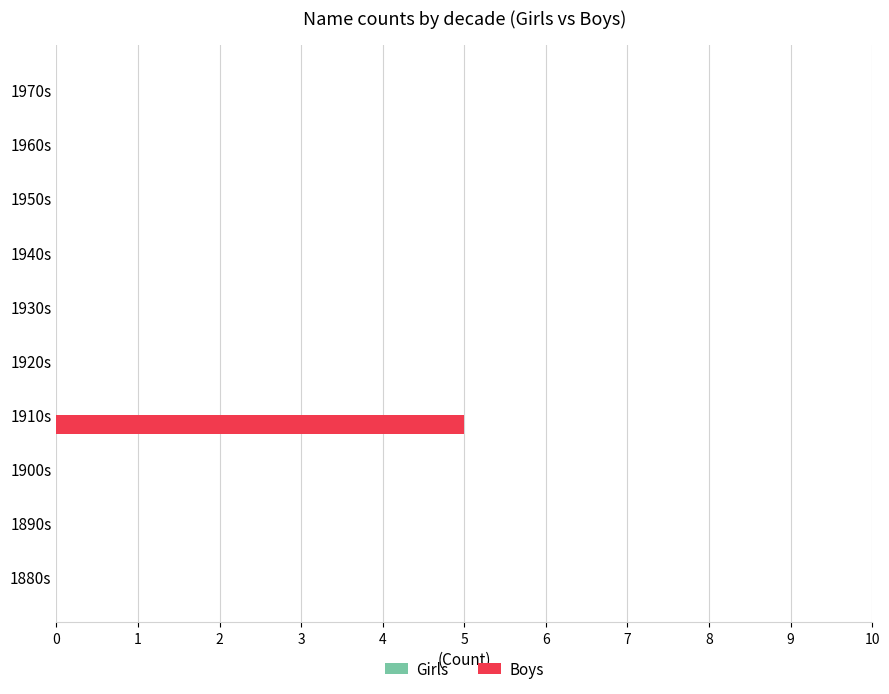

The chart shows a value of 3 at 1920s. True or false?

False